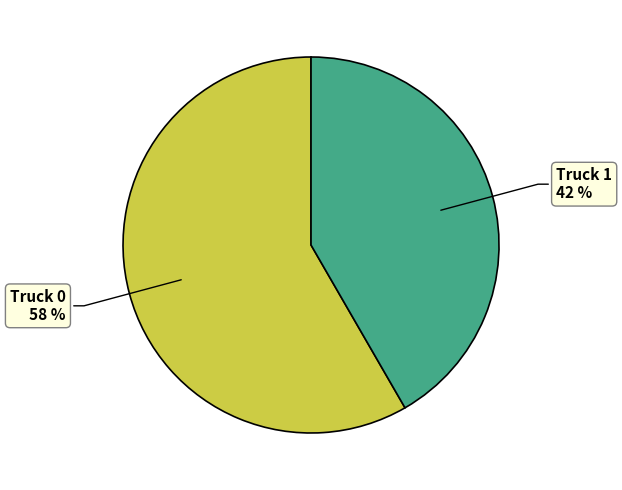

Approximately how many times larger is the value at Truck 0 compared to Truck 1?

1.4